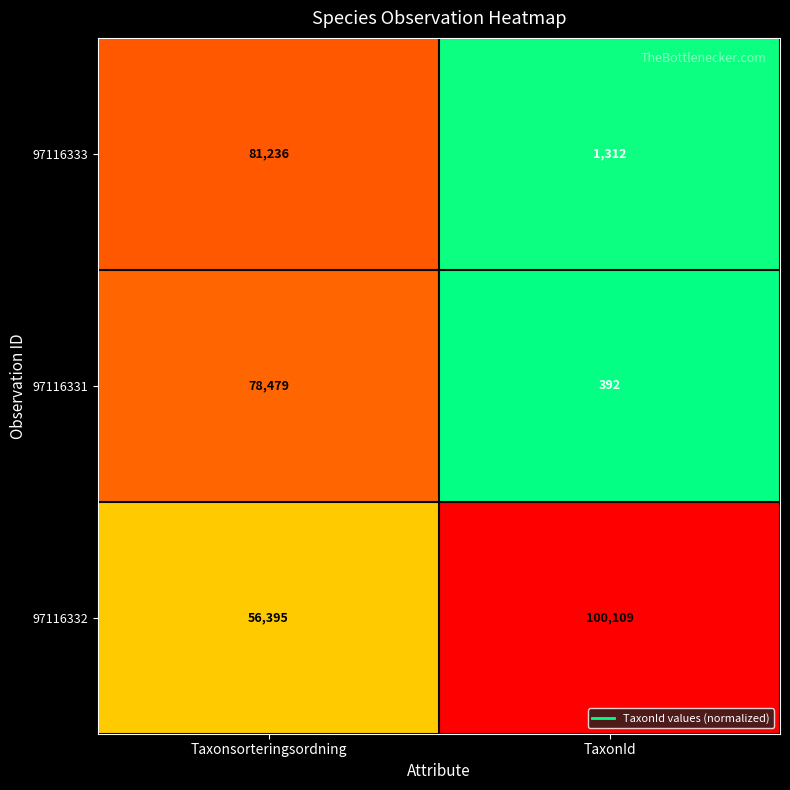

At which label does 97116332 reach its minimum?

Taxonsorteringsordning